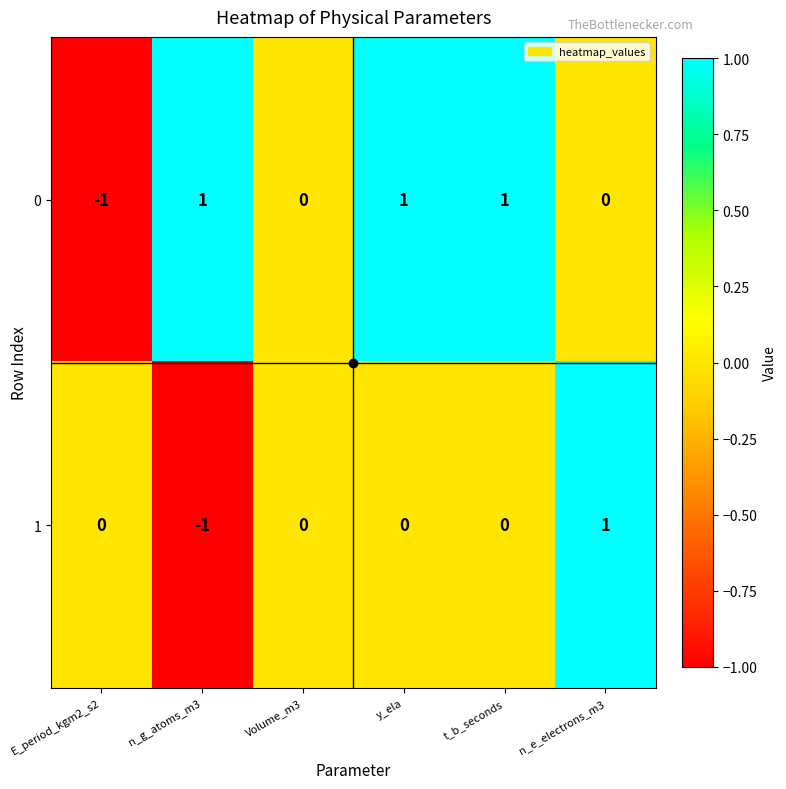

How many 1 values are between 0 and 1?

5